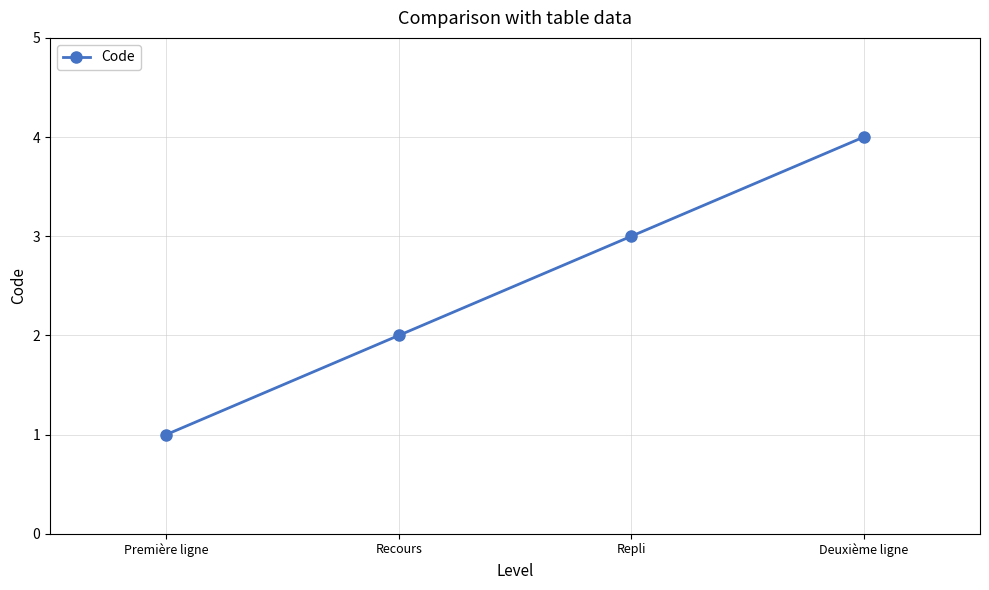

Read the value at Deuxième ligne.

4